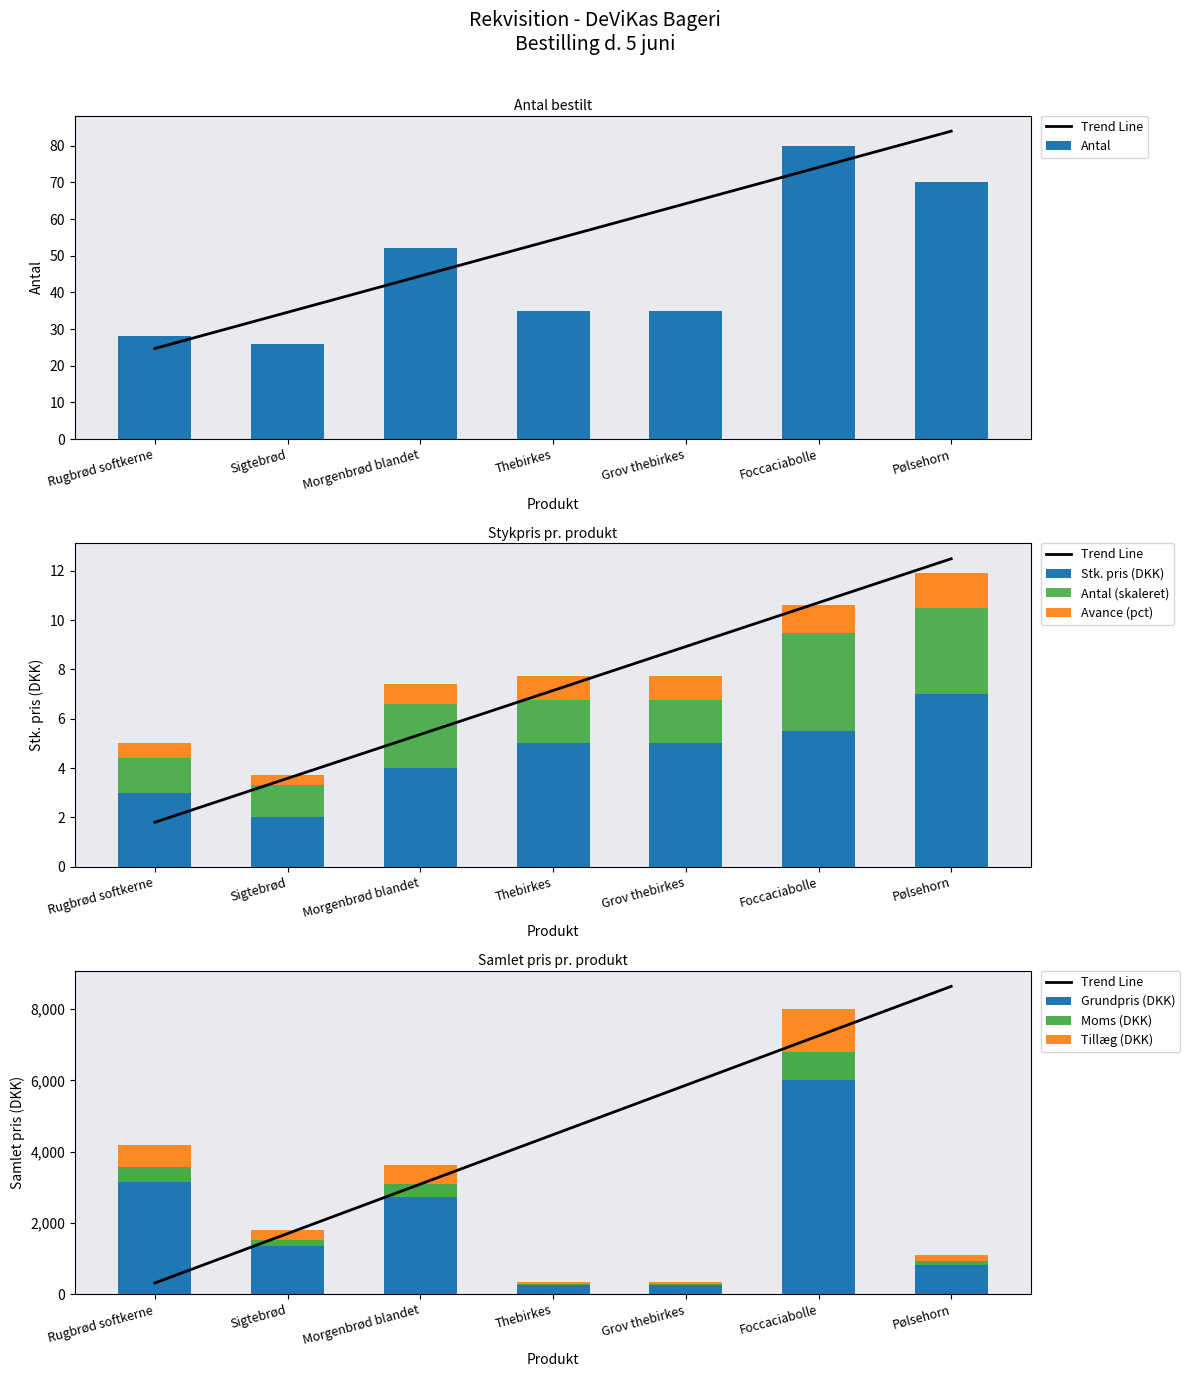

At how many categories does at least one series exceed 240?

3